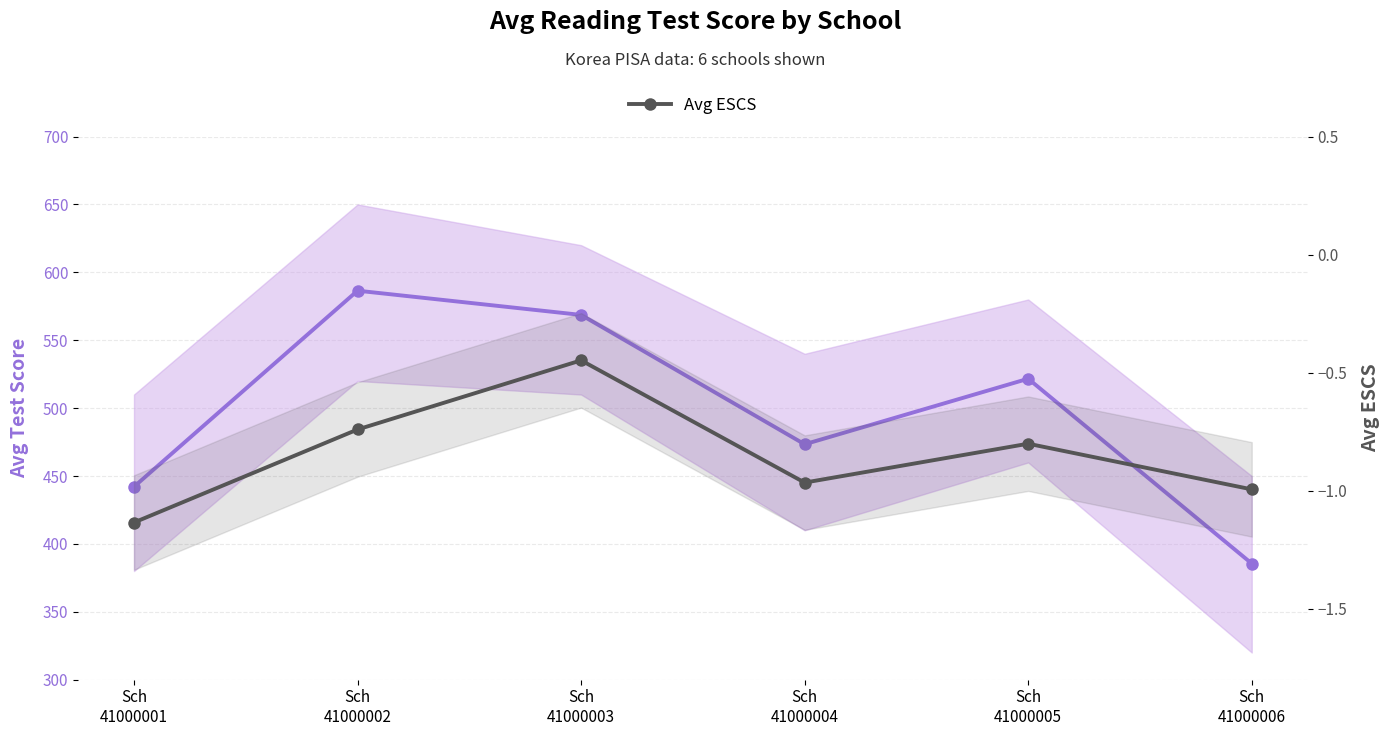

Does the chart display data point markers on the line(s)?

Yes